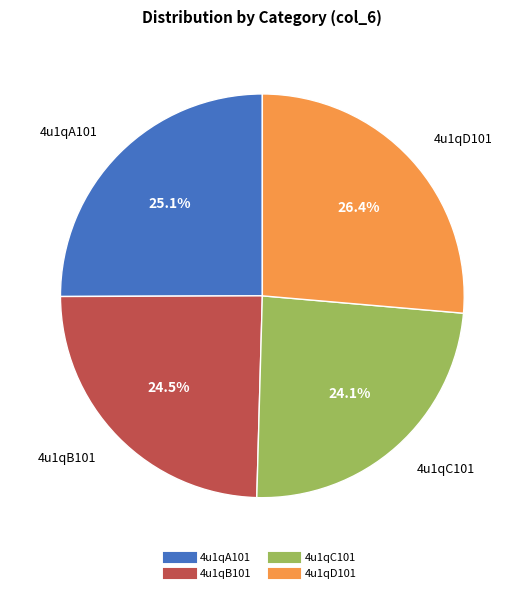

To the nearest percent, what is the average slice percentage?

25%